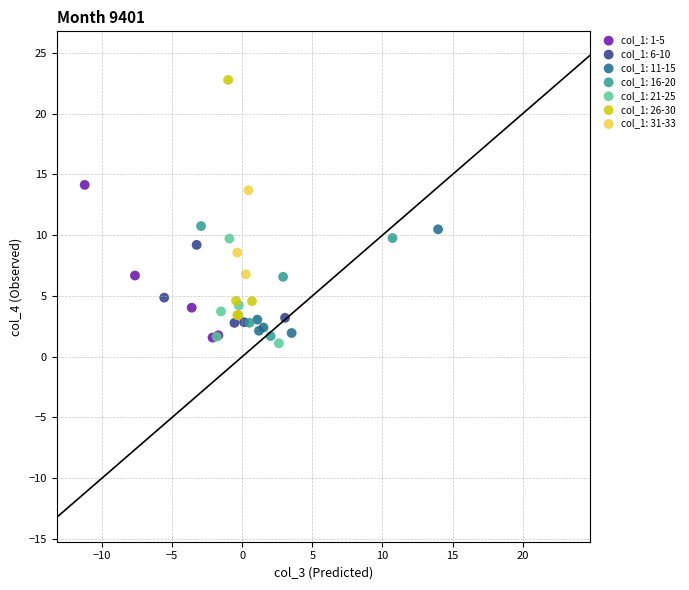

Which series has the widest spread of Y values?

col_1: 26-30